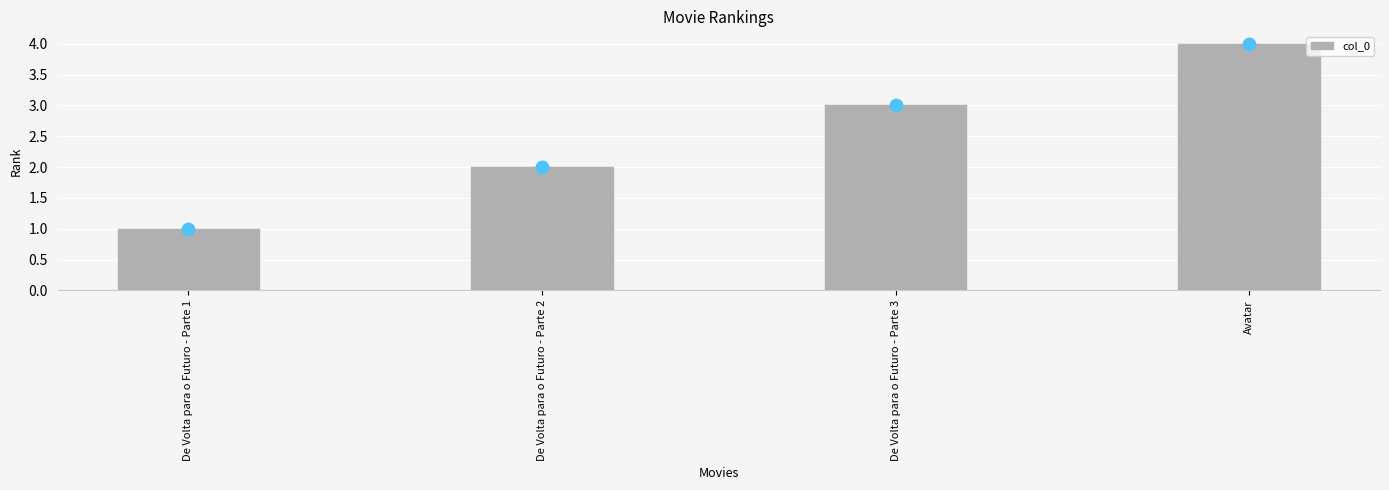

Between De Volta para o Futuro - Parte 2 and De Volta para o Futuro - Parte 1, which is larger?

De Volta para o Futuro - Parte 2